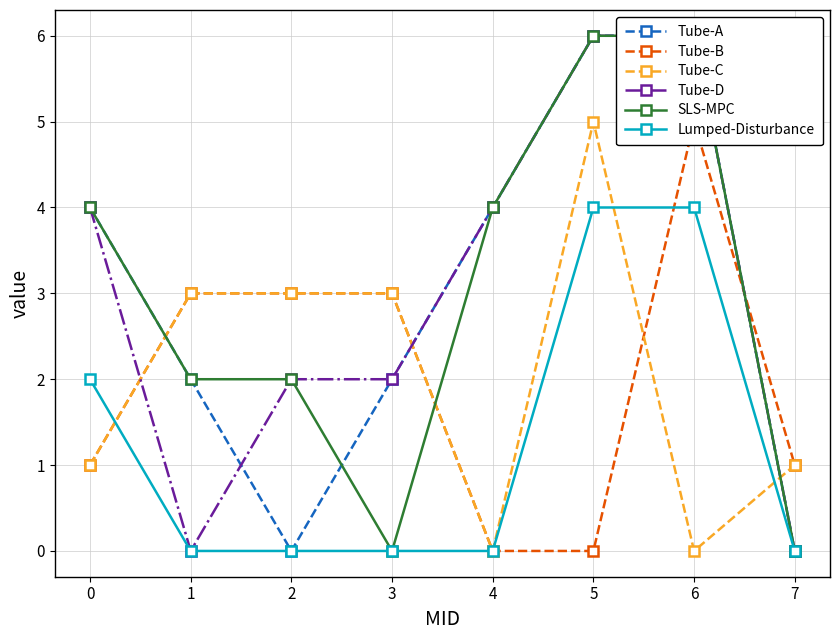

Reading right to left, transcribe all the data shown in this chart.

Tube-A: 7=0	6=6	5=6	4=4	3=2	2=0	1=2	0=4
Tube-B: 7=1	6=5	5=0	4=0	3=3	2=3	1=3	0=1
Tube-C: 7=1	6=0	5=5	4=0	3=3	2=3	1=3	0=1
Tube-D: 7=0	6=6	5=6	4=4	3=2	2=2	1=0	0=4
SLS-MPC: 7=0	6=6	5=6	4=4	3=0	2=2	1=2	0=4
Lumped-Disturbance: 7=0	6=4	5=4	4=0	3=0	2=0	1=0	0=2